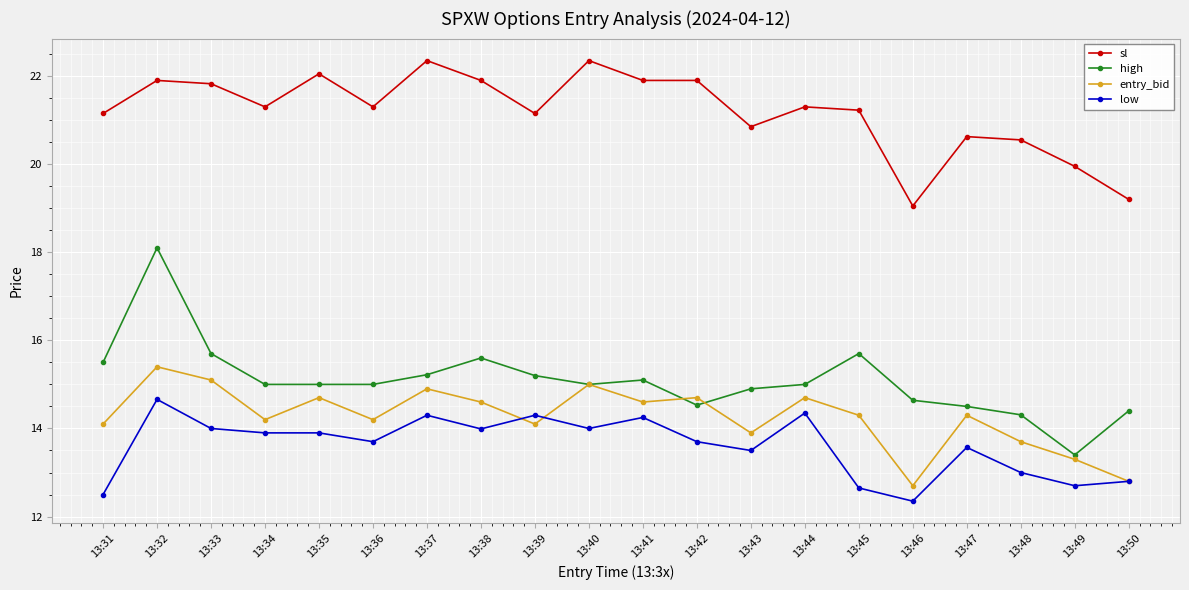

Which series has the largest total across all categories?

sl